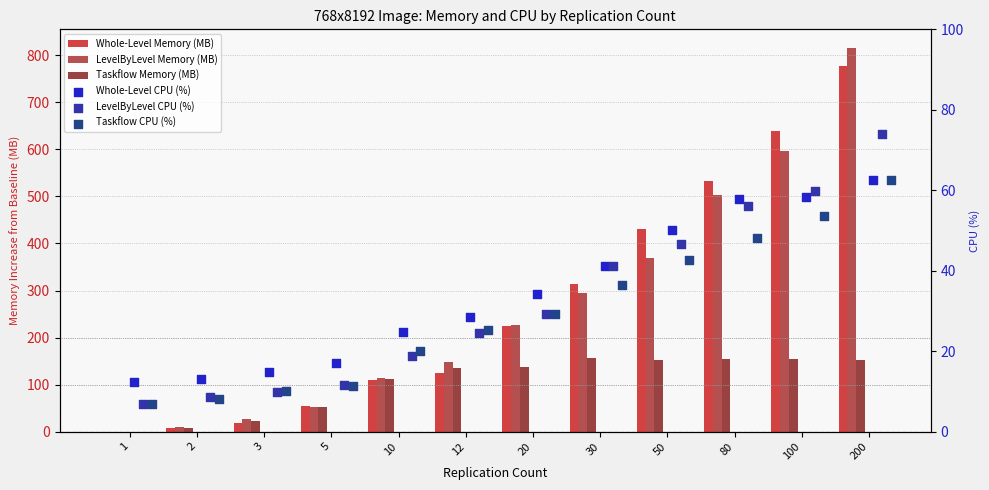

Which series reaches the maximum Y coordinate?

LevelByLevel Memory (MB)